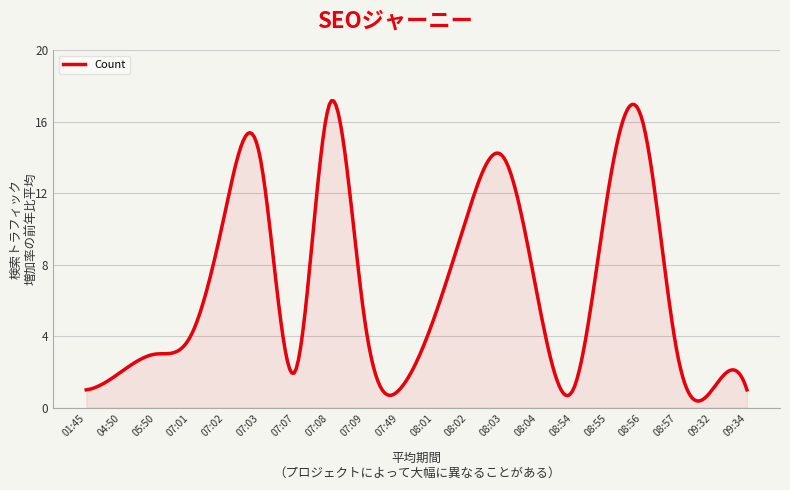

What is the greatest value displayed?

17.2